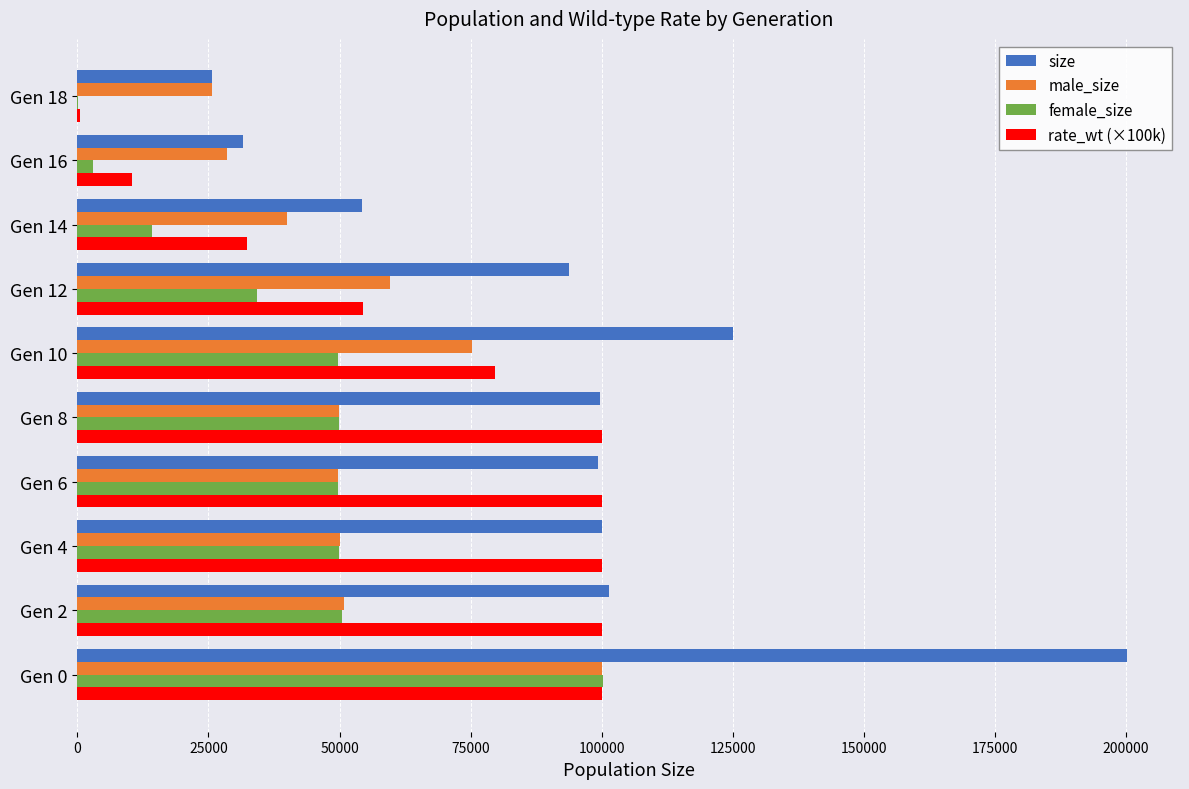

Which series has the largest total across all categories?

size